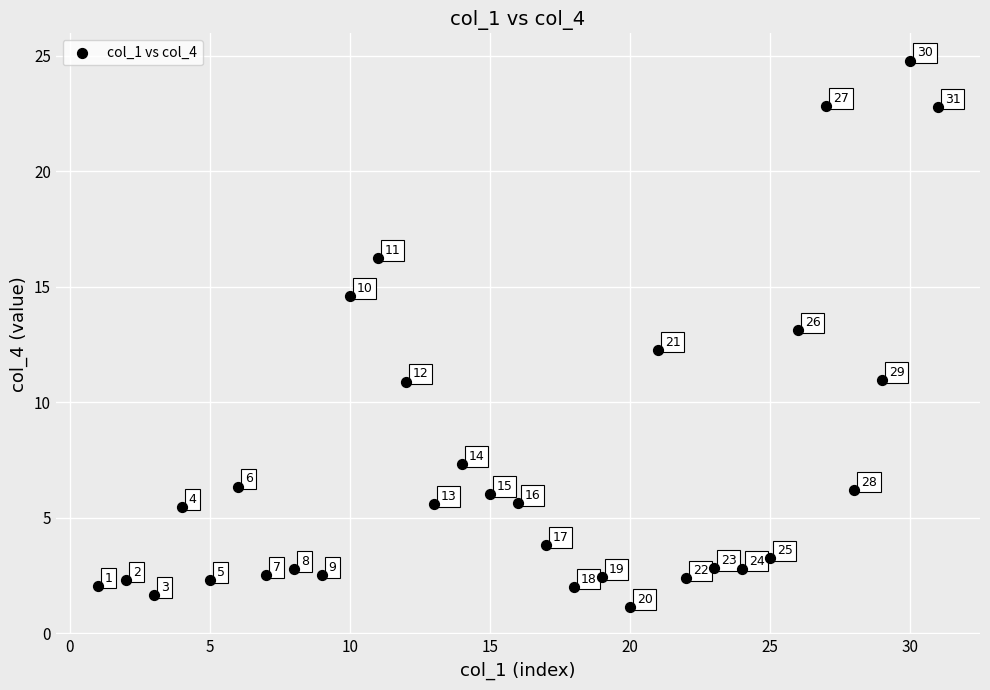

What is the range of X values (max minus min)?

30.0